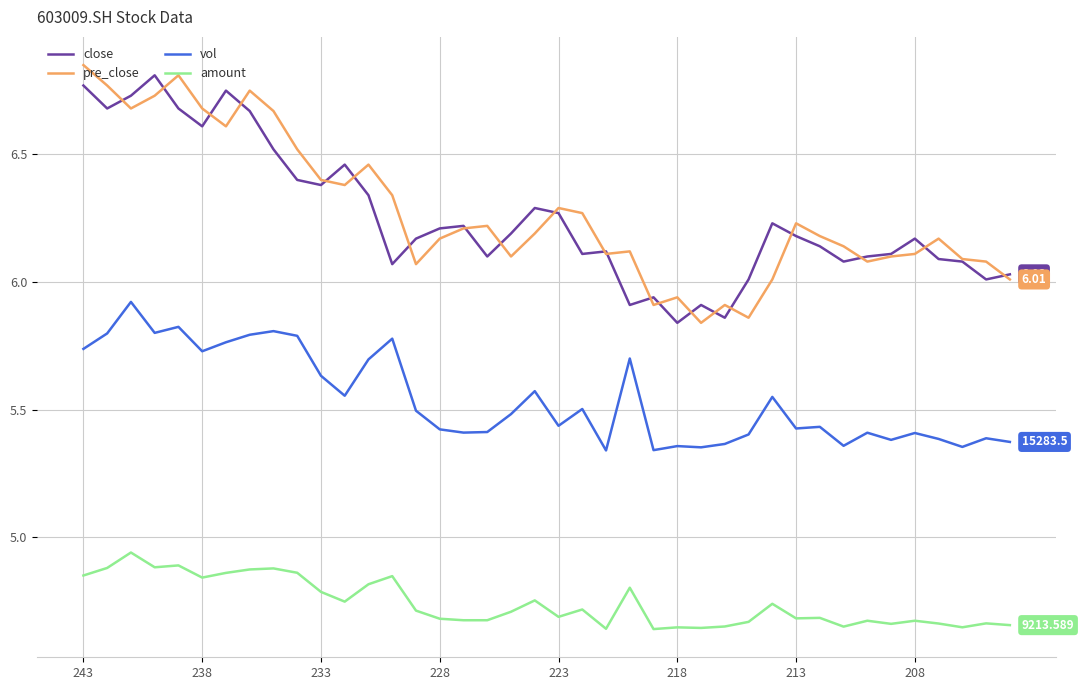

True or false: vol and amount intersect in this chart.

False